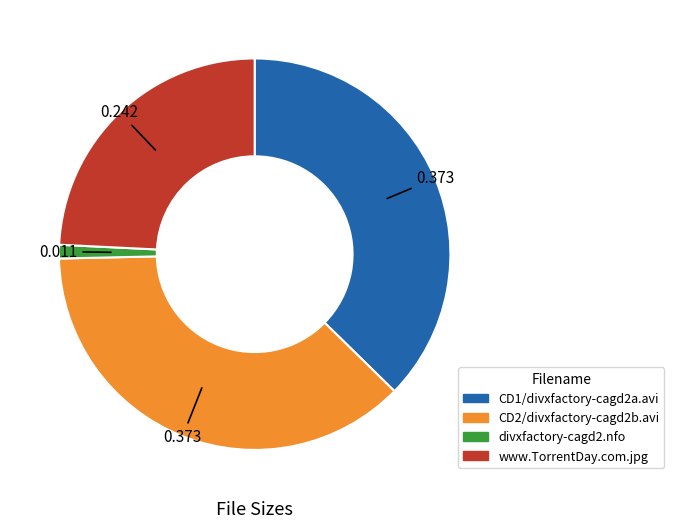

Is CD2/divxfactory-cagd2b.avi the majority of the pie?

No